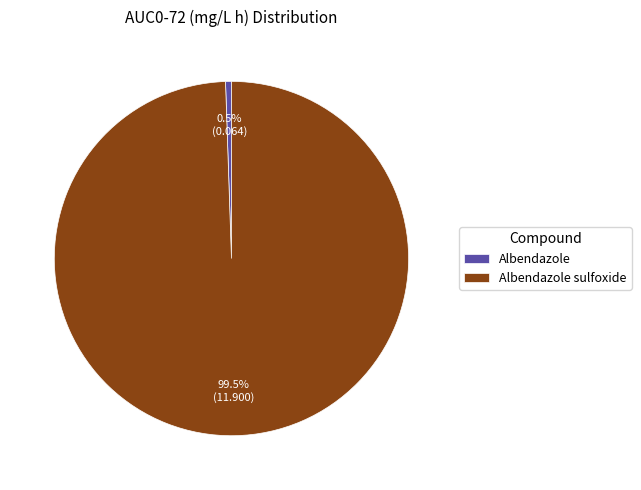

What is the majority slice?

Albendazole sulfoxide